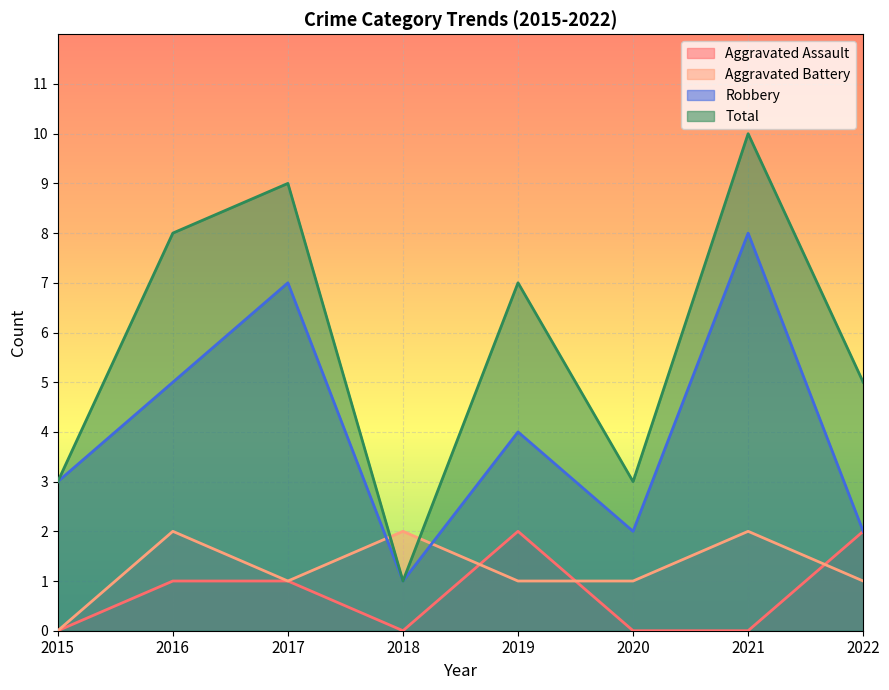

At which category does Total reach its first local peak?

2017